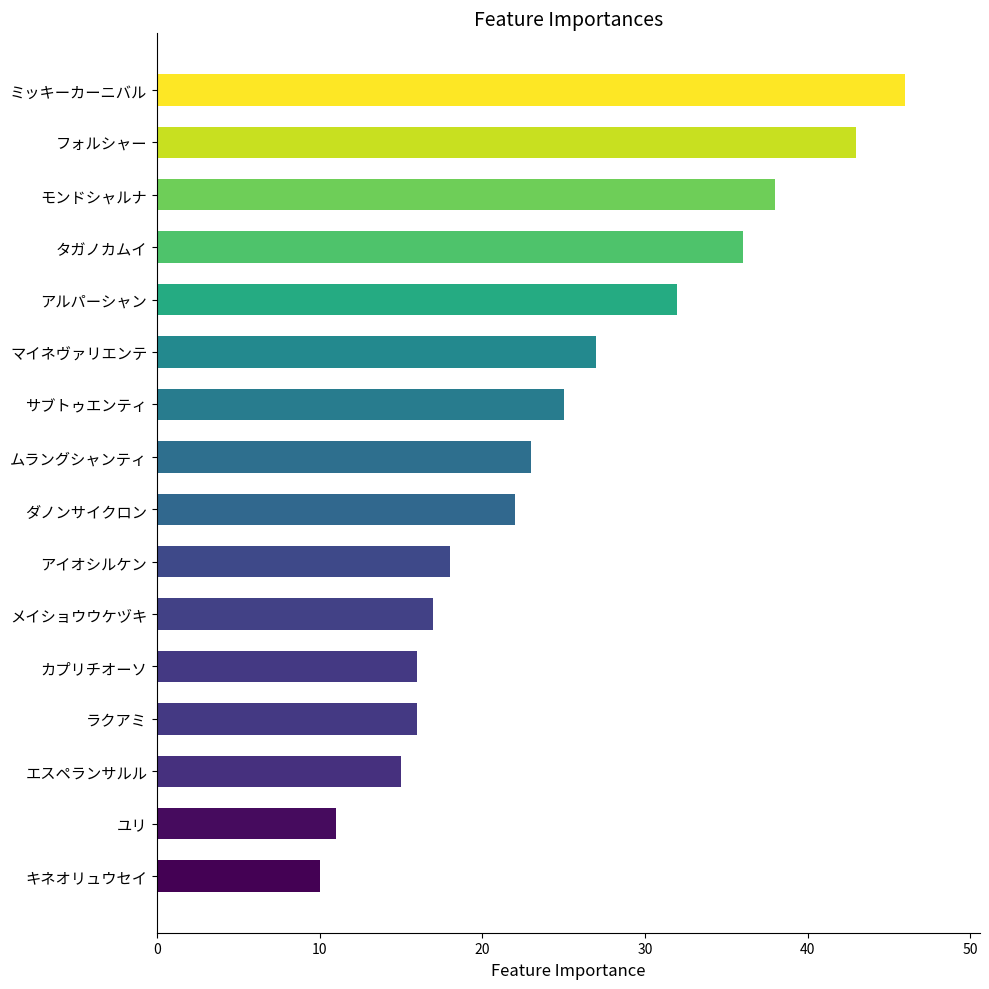

Reading bottom to top, what are all the values shown in this chart?

10	11	15	16	16	17	18	22	23	25	27	32	36	38	43	46